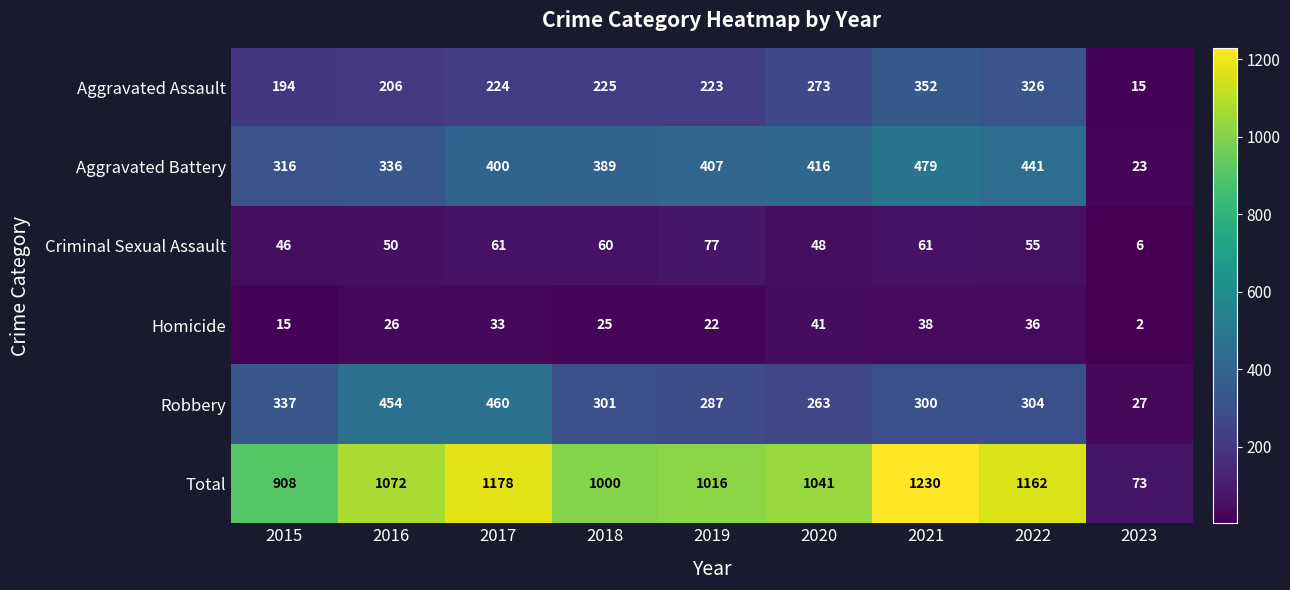

Rank the series at 2022 from highest to lowest value.

Total, Aggravated Battery, Aggravated Assault, Robbery, Criminal Sexual Assault, Homicide